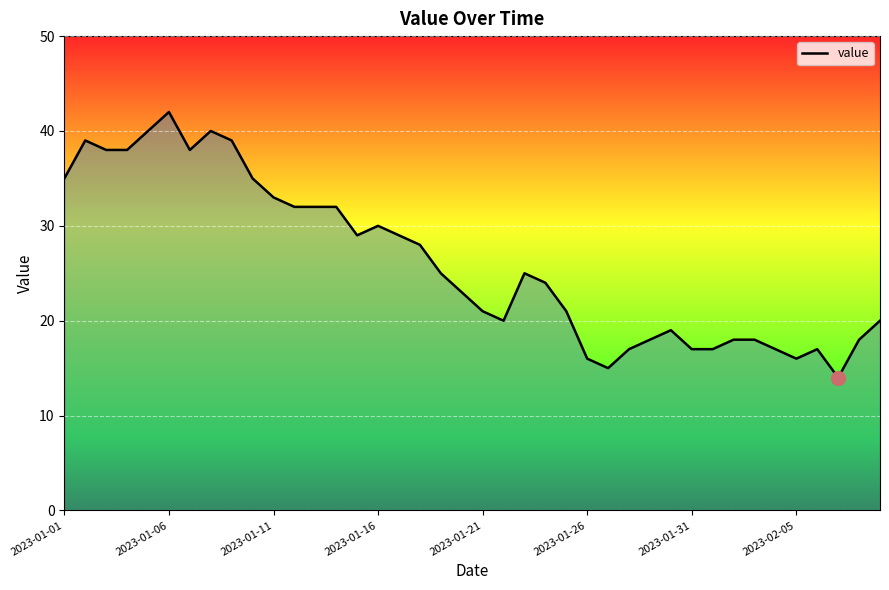

What is the smallest value displayed?

14